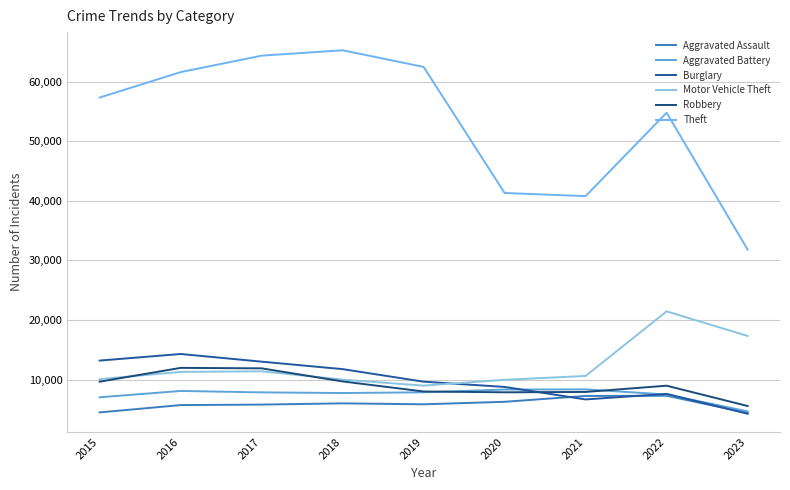

What is the difference between the Aggravated Assault values at 2018 and 2017?

208